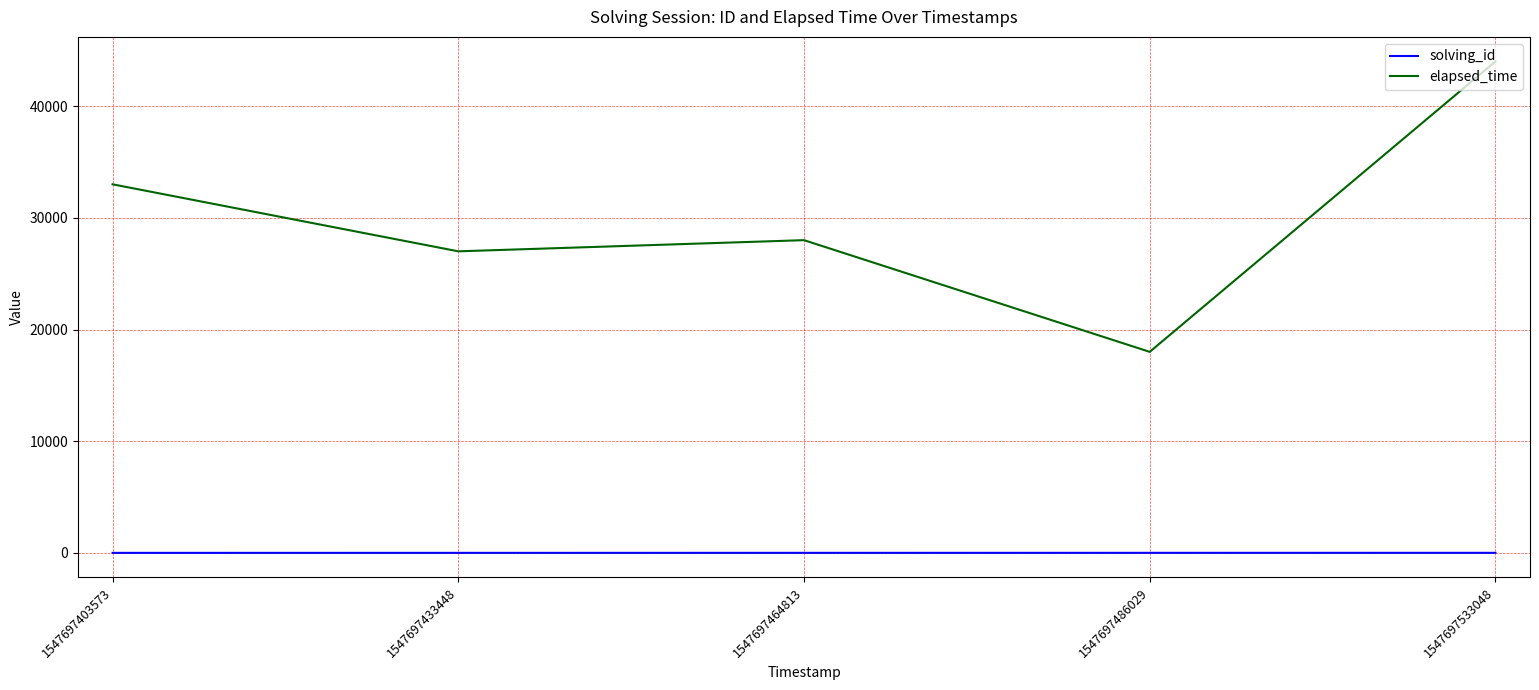

True or false: solving_id and elapsed_time cross at least once.

False